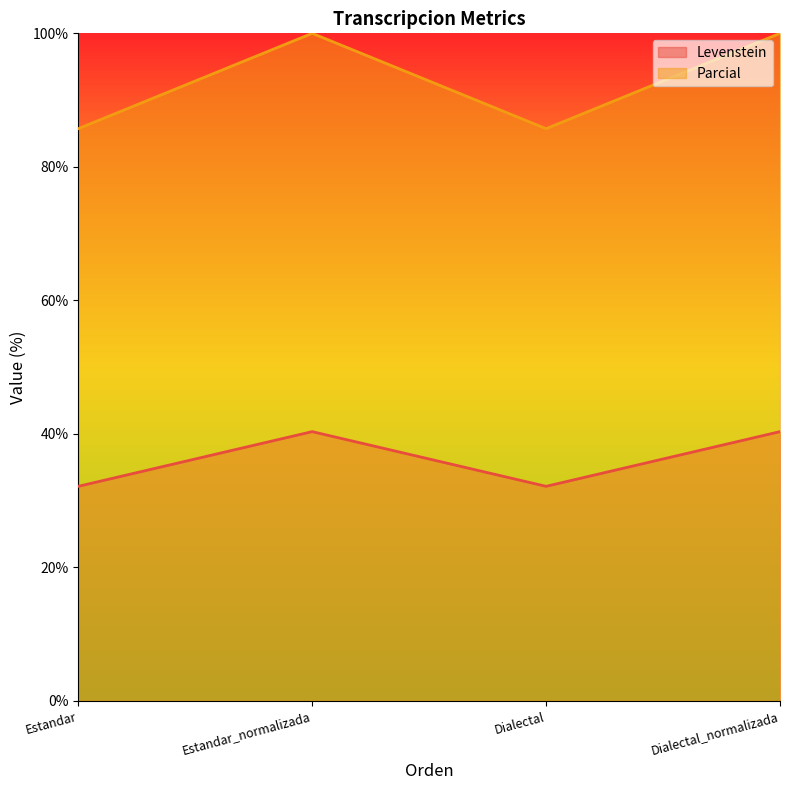

Reading right to left, list all the values displayed in this chart.

Levenstein: 40.3	32.1	40.3	32.1
Parcial: 100.0	85.7	100.0	85.7